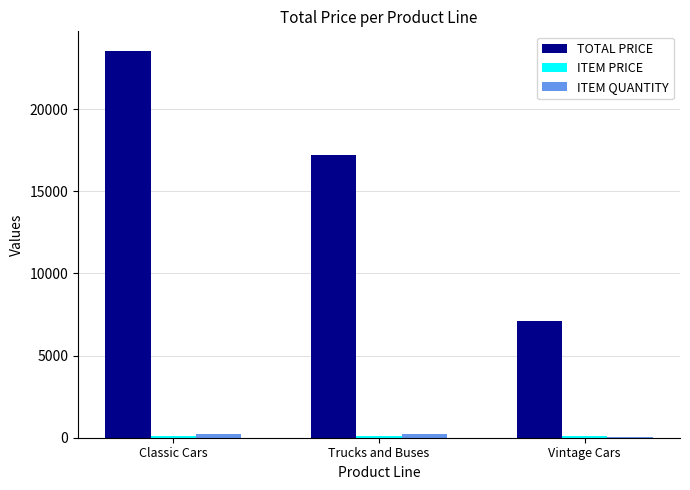

True or false: TOTAL PRICE has a value of 29420.9 at Trucks and Buses.

False